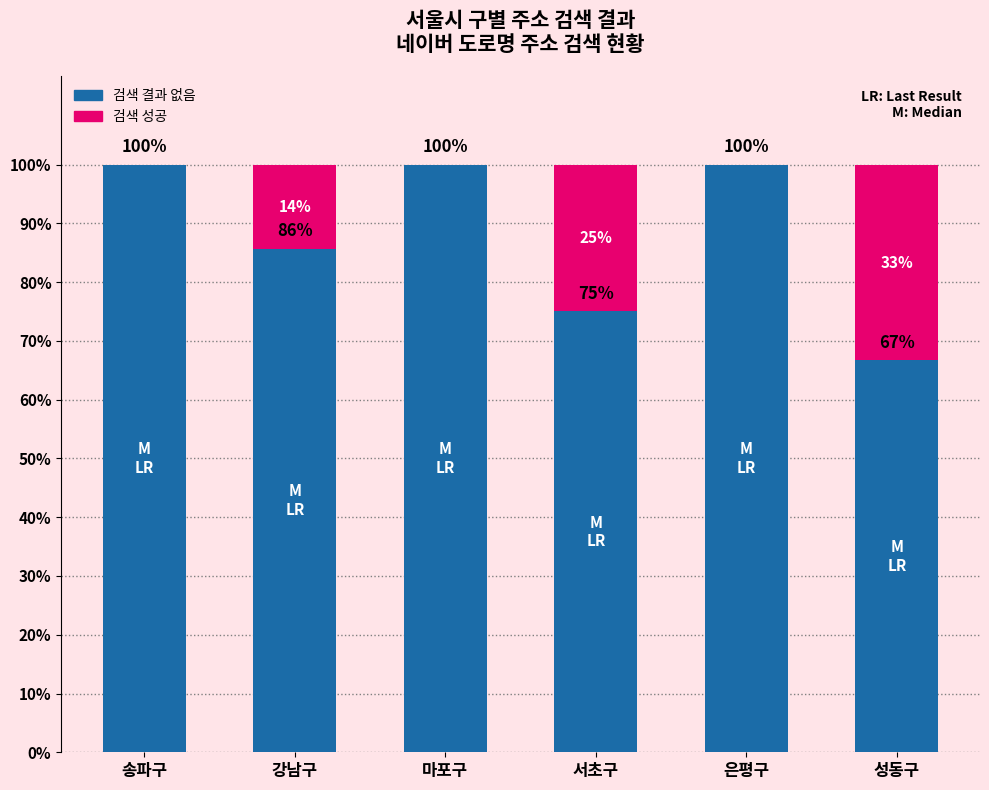

What is the highest value of the 검색 결과 없음 series?

100.0